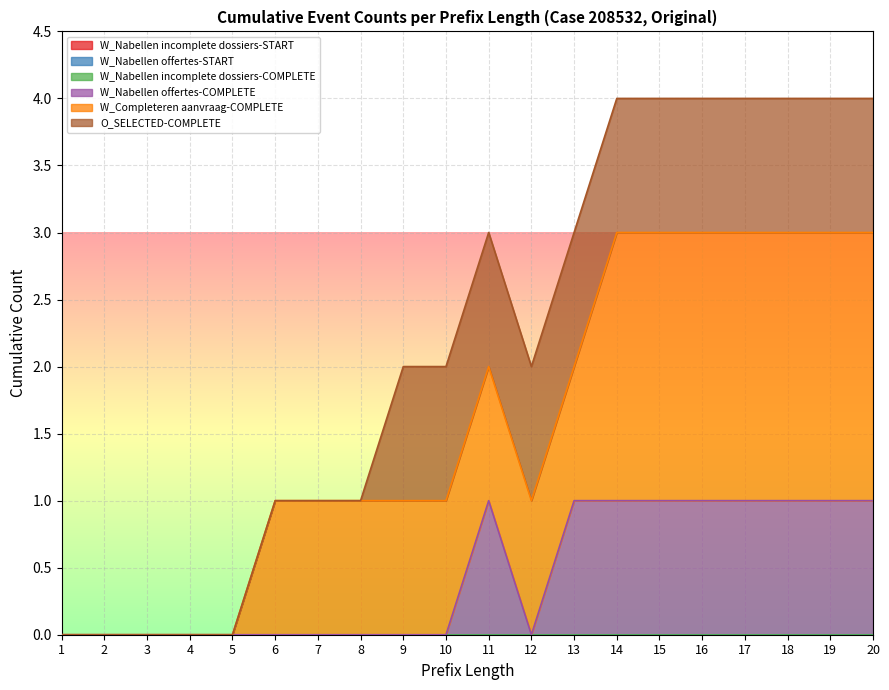

Which has a higher value, 8 or 11?

8